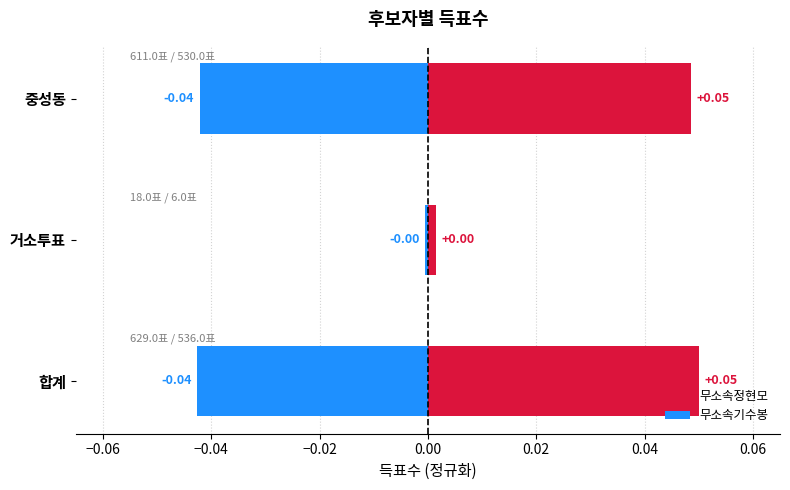

The value of 무소속정현모 at 중성동 is 0.0. True or false?

True